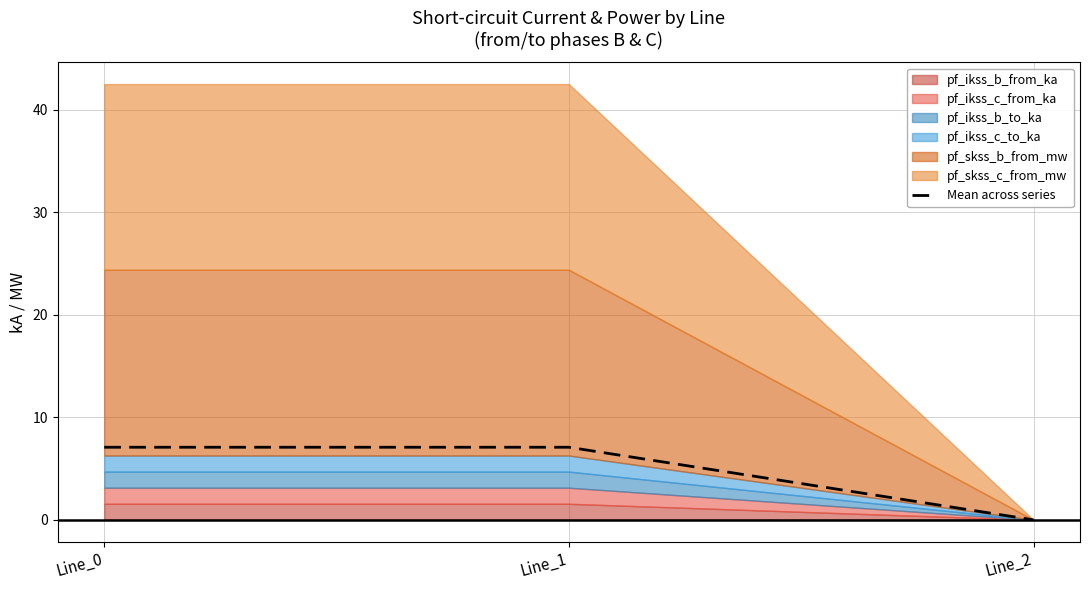

Which category has the highest value across all series?

Line_1